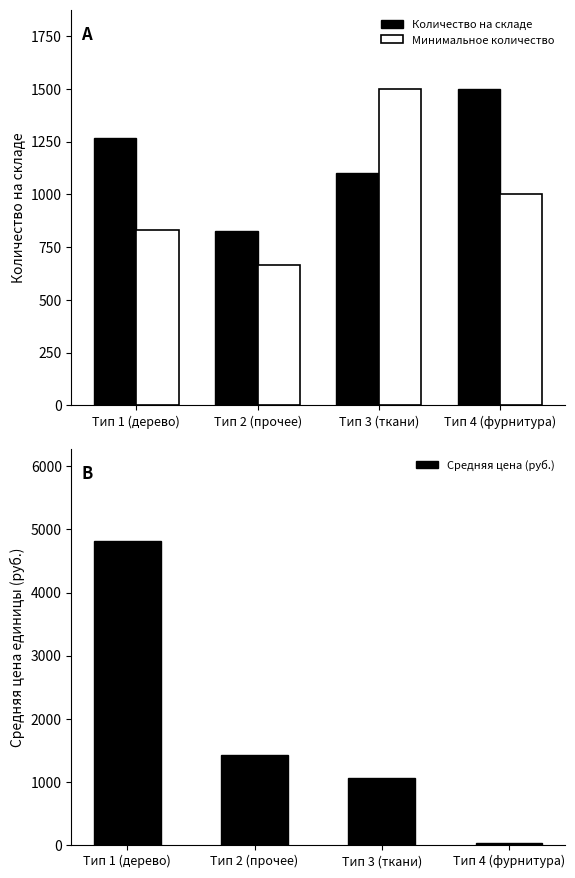

How many groups of bars are there?

4